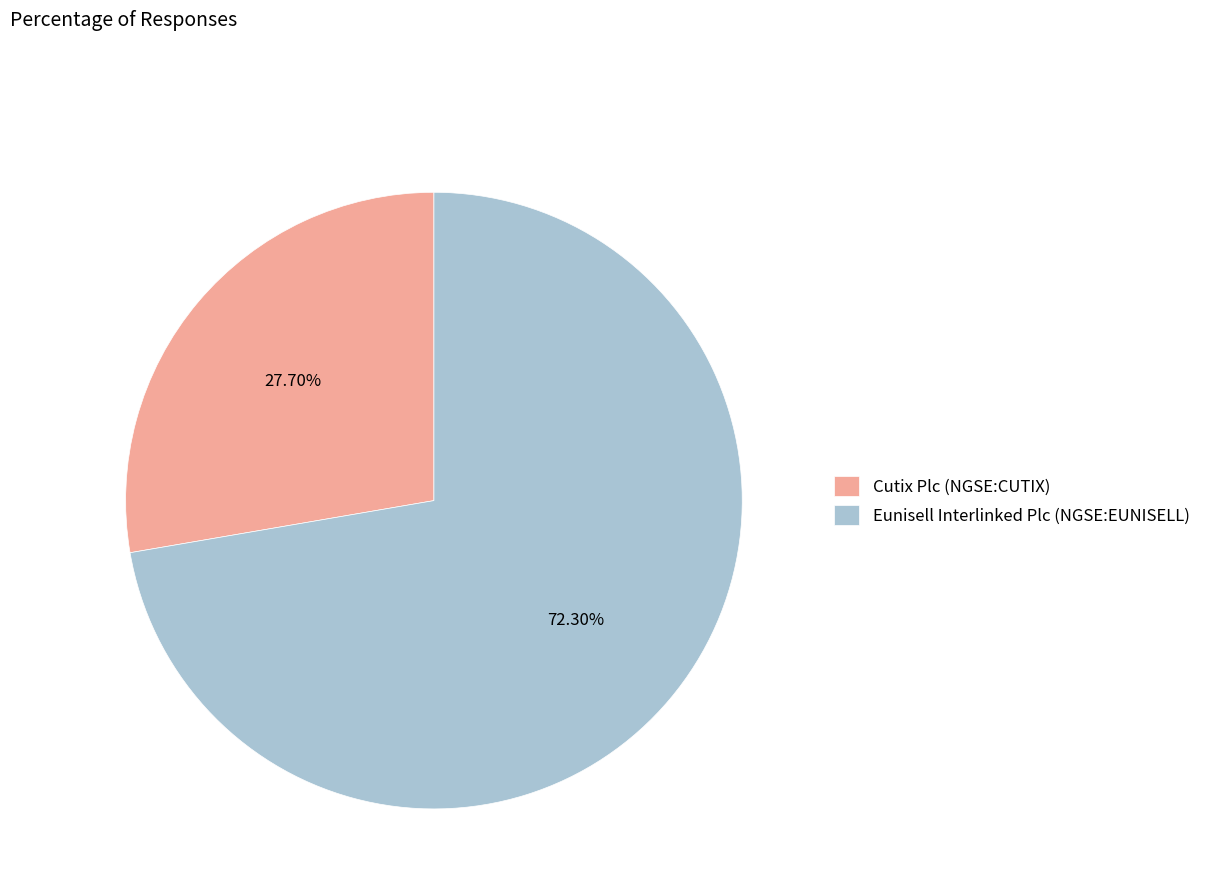

Is the sum of Eunisell Interlinked Plc (NGSE:EUNISELL) and Cutix Plc (NGSE:CUTIX) greater than half?

Yes